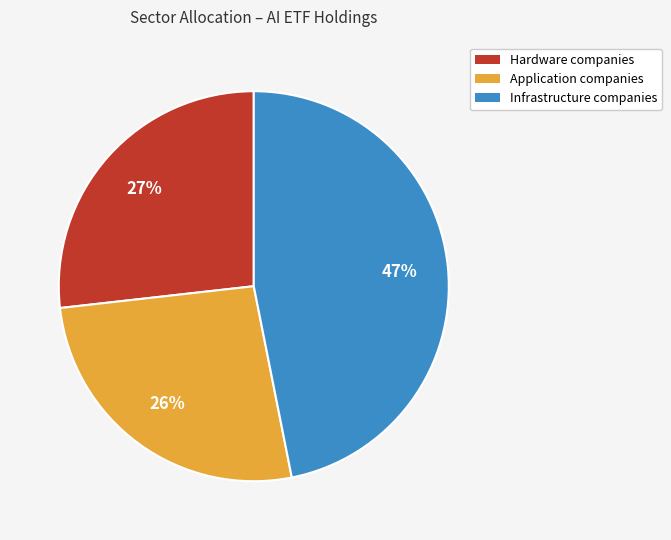

Which slice is the largest?

Infrastructure